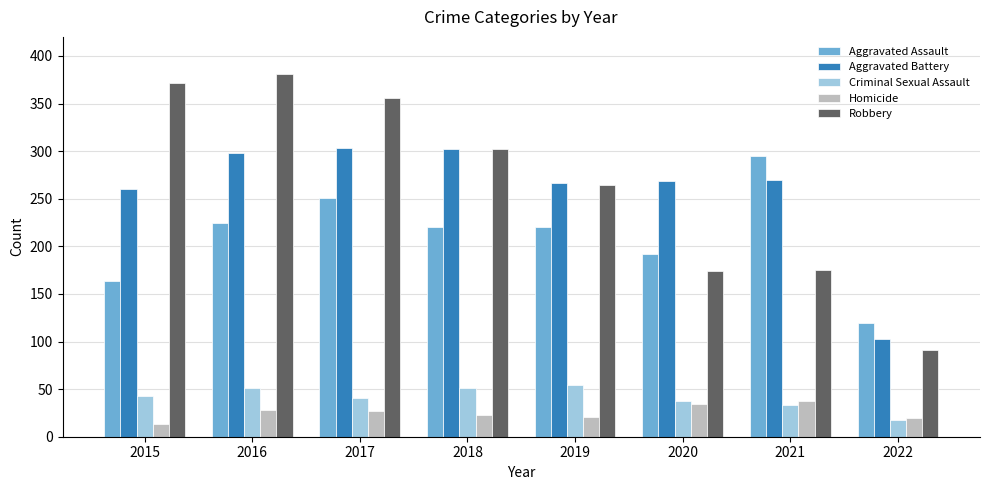

At how many categories does at least one series exceed 176?

7